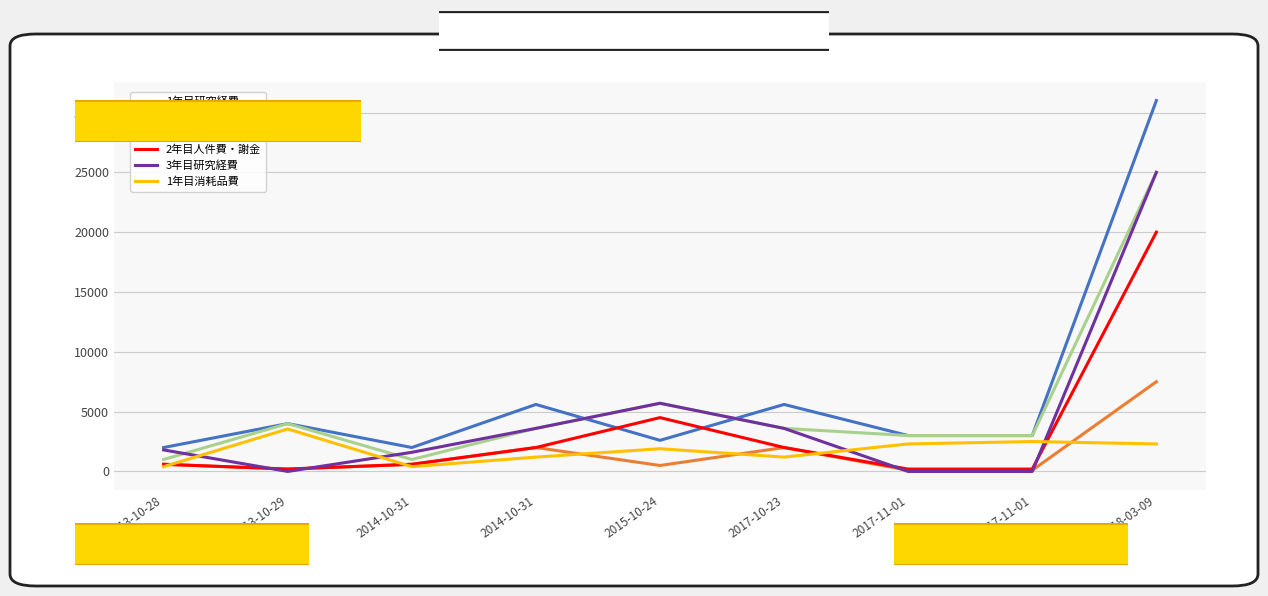

What are all the series names shown in the legend?

1年目研究経費, 1年目人件費・謝金, 2年目研究経費, 2年目人件費・謝金, 3年目研究経費, 1年目消耗品費